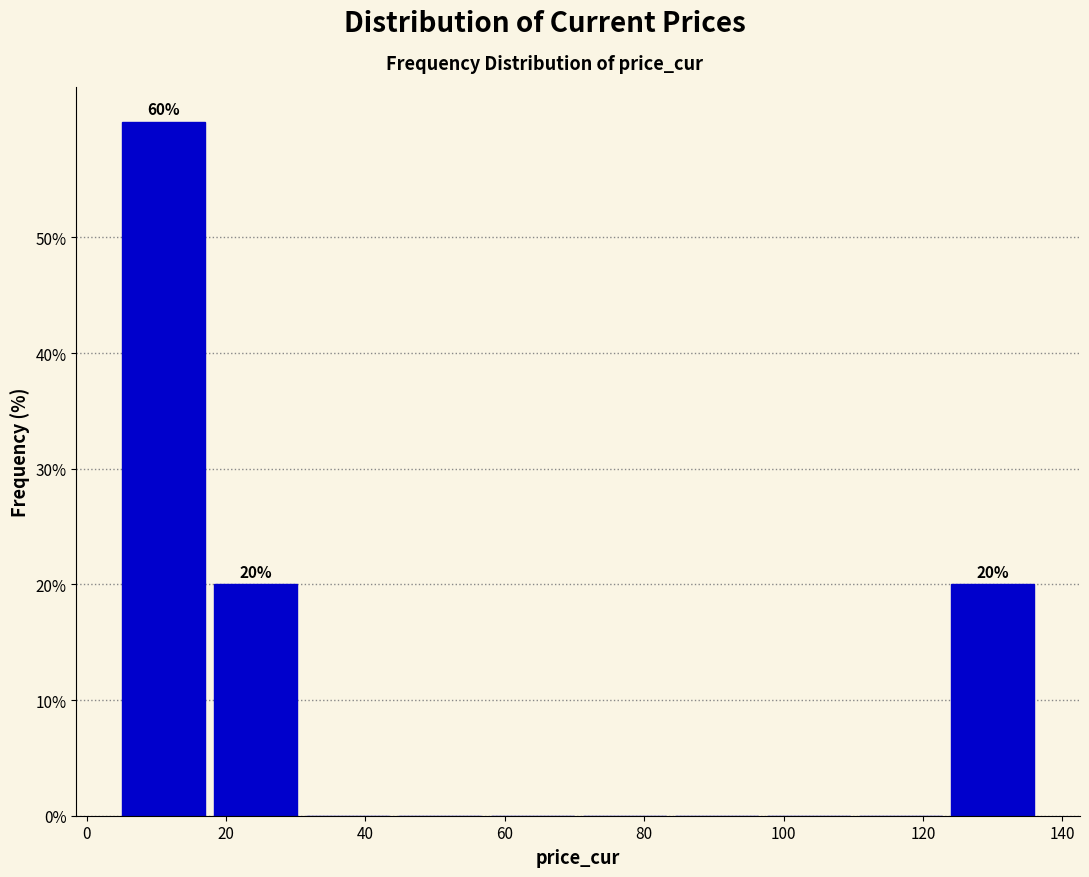

Which range on the x-axis has the tallest bar?

6 to 18